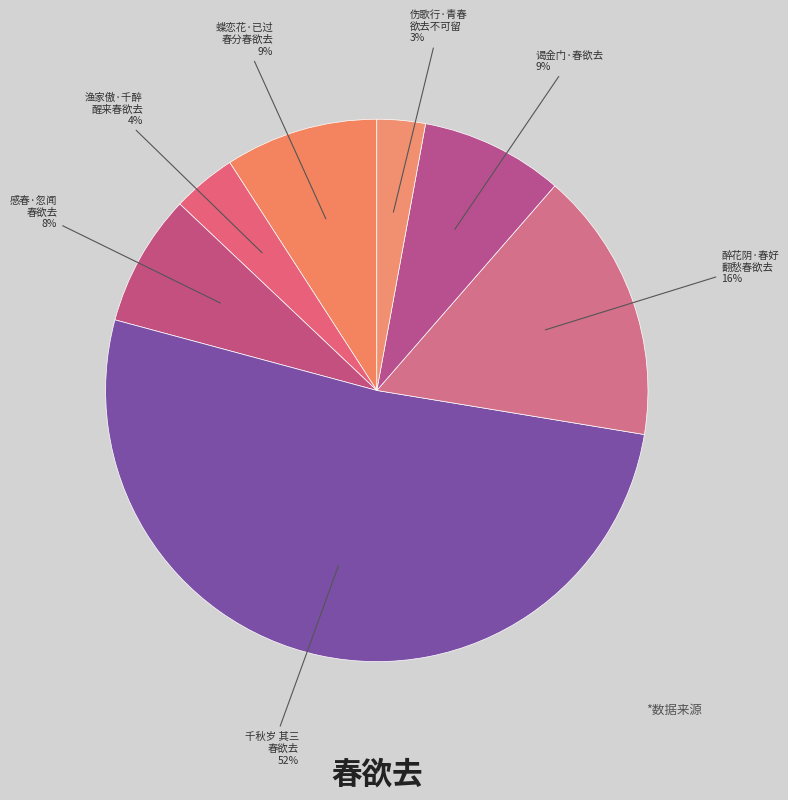

Which slice is the smallest?

伤歌行·青春欲去不可留